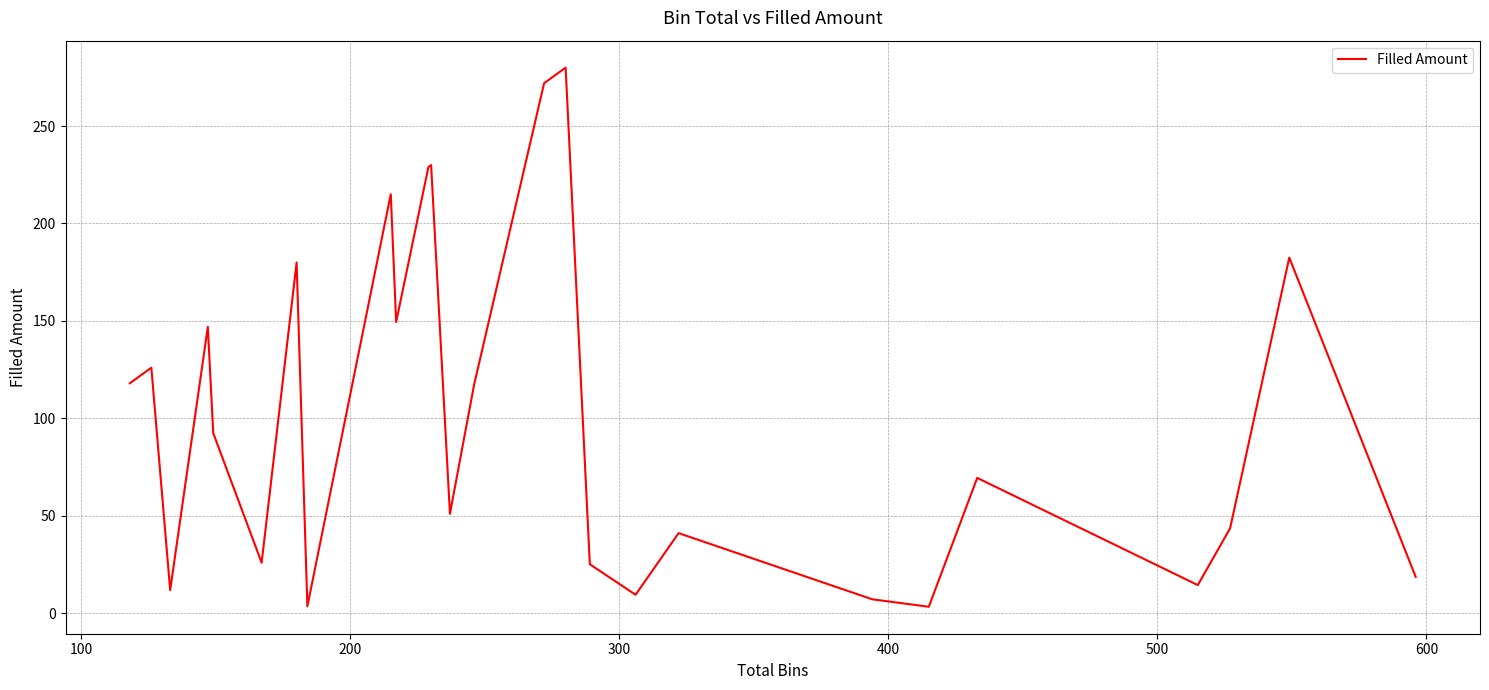

What is the maximum value shown in the chart?

280.0